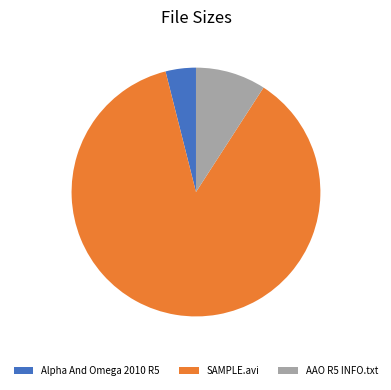

True or false: AAO R5 INFO.txt accounts for 1% of the total.

False